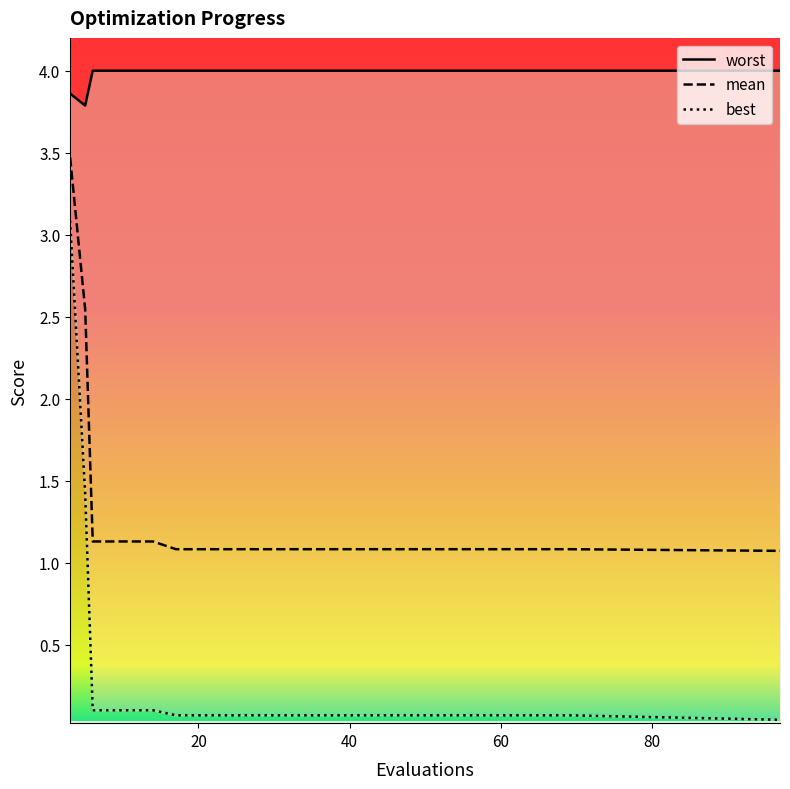

Is it true that worst equals 4.0 at 29?

True